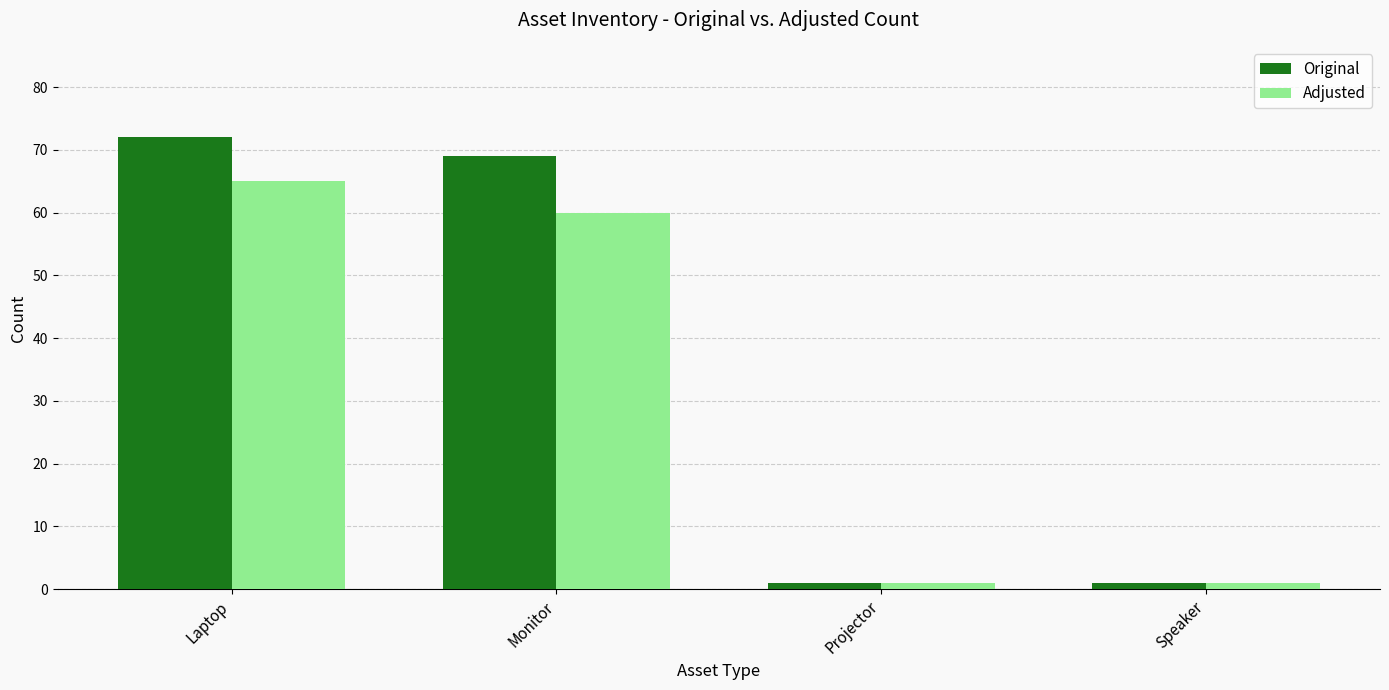

Read the Adjusted value at Monitor, to the nearest 10.

60